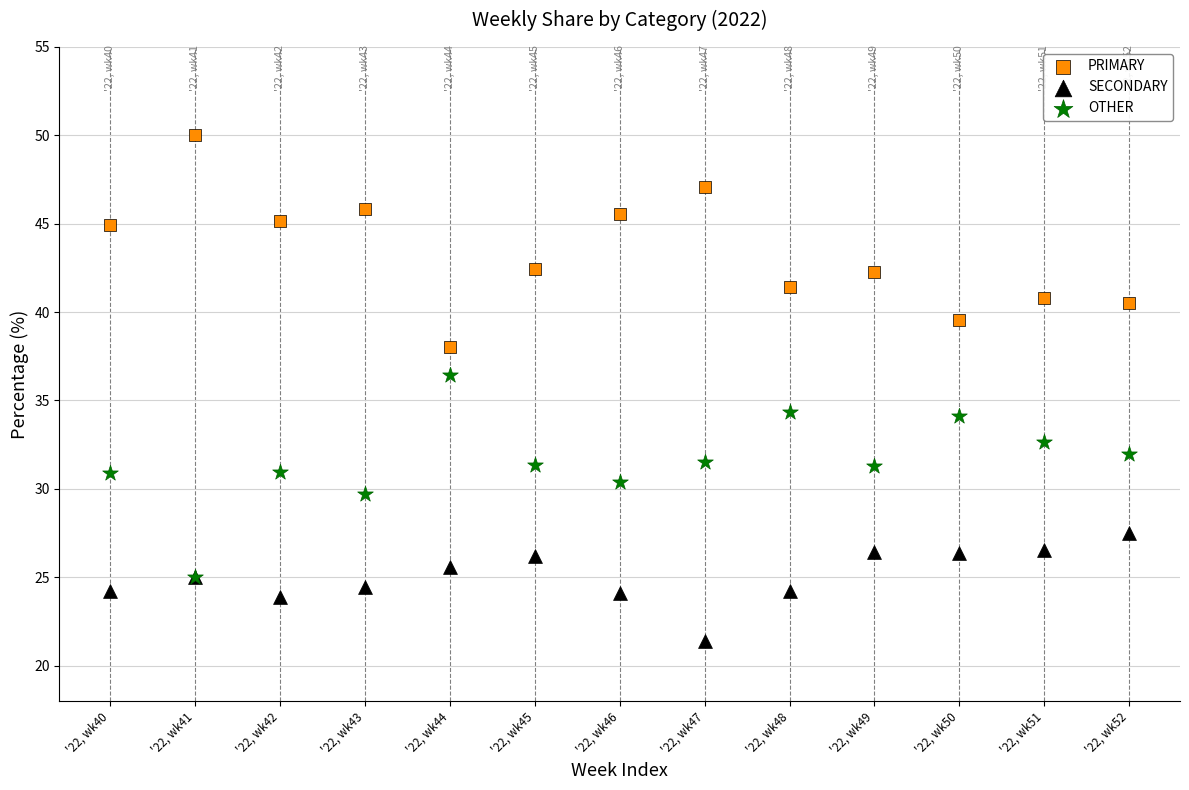

Which series reaches the minimum Y coordinate?

SECONDARY